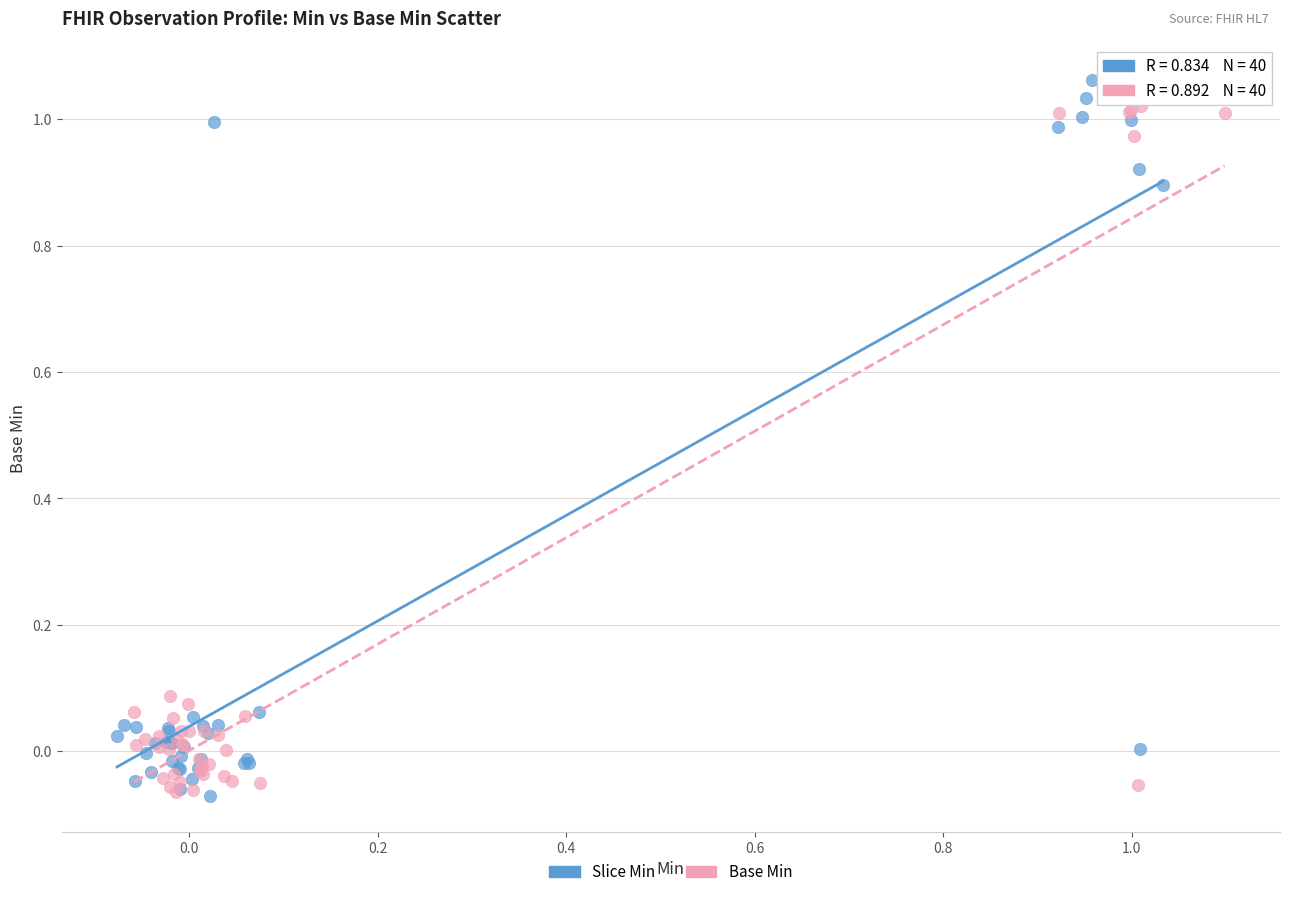

What are all the series names shown in the legend?

Slice Min, Base Min